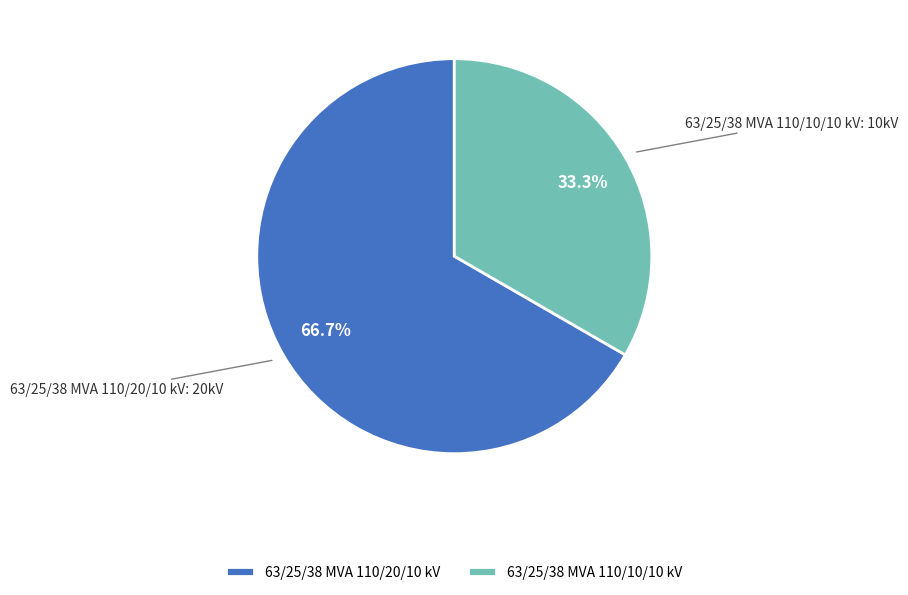

Combined, what portion of the pie is 63/25/38 MVA 110/10/10 kV and 63/25/38 MVA 110/20/10 kV?

100.0%